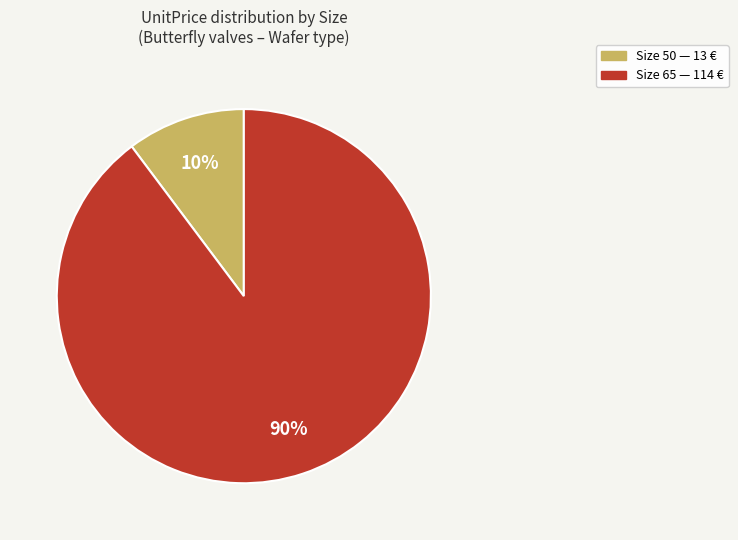

To the nearest percent, what is the average slice percentage?

50%